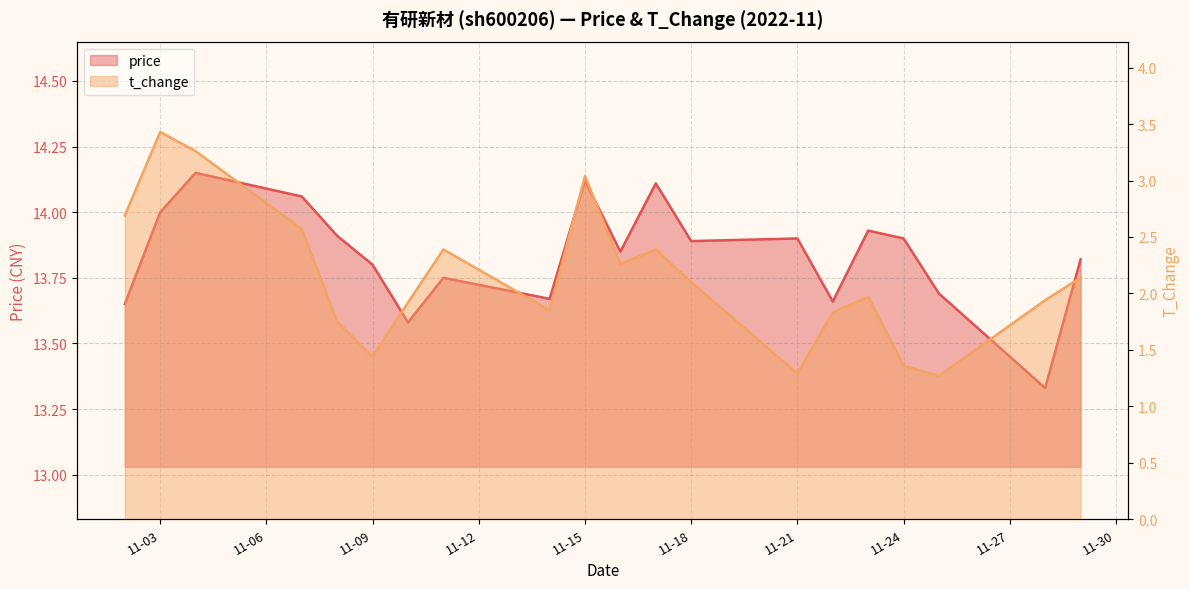

At how many categories does at least one series exceed 2?

20